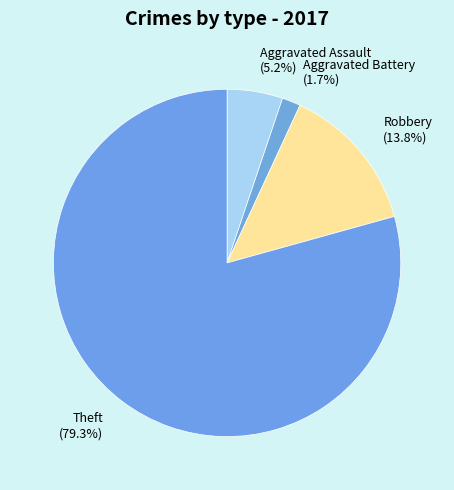

How many slices are in this pie chart?

4